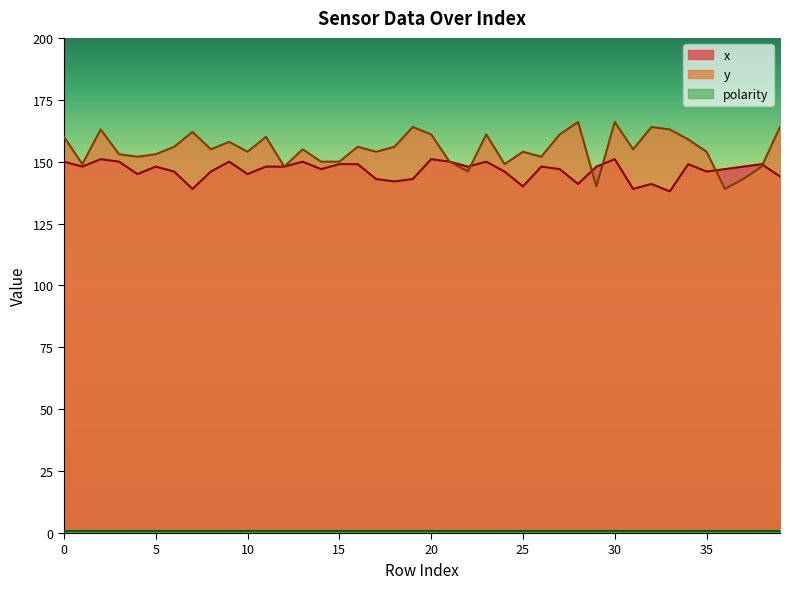

Reading left to right, transcribe all the data shown in this chart.

x: 150	148	151	150	145	148	146	139	146	150	145	148	148	150	147	149	149	143	142	143	151	150	148	150	146	140	148	147	141	148	151	139	141	138	149	146	147	148	149	144
y: 160	149	163	153	152	153	156	162	155	158	154	160	148	155	150	150	156	154	156	164	161	150	146	161	149	154	152	161	166	140	166	155	164	163	159	154	139	143	148	164